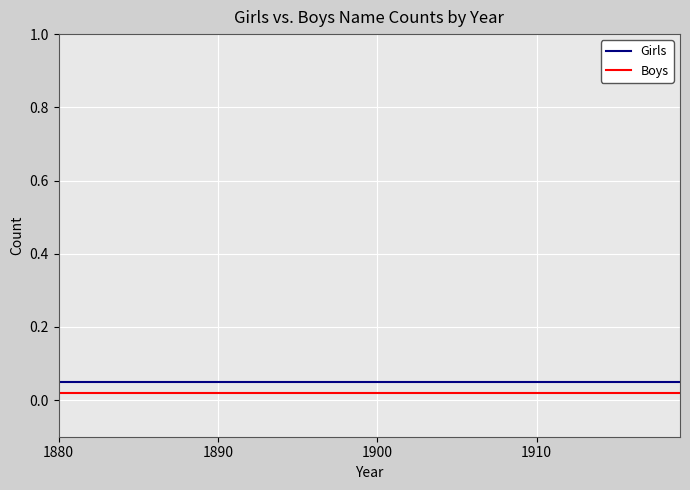

Does the chart have visible grid lines?

Yes